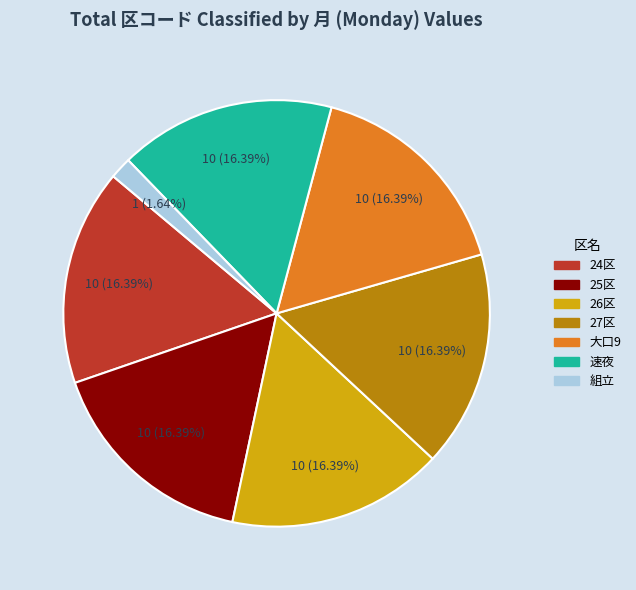

Is there a majority slice in this chart?

No